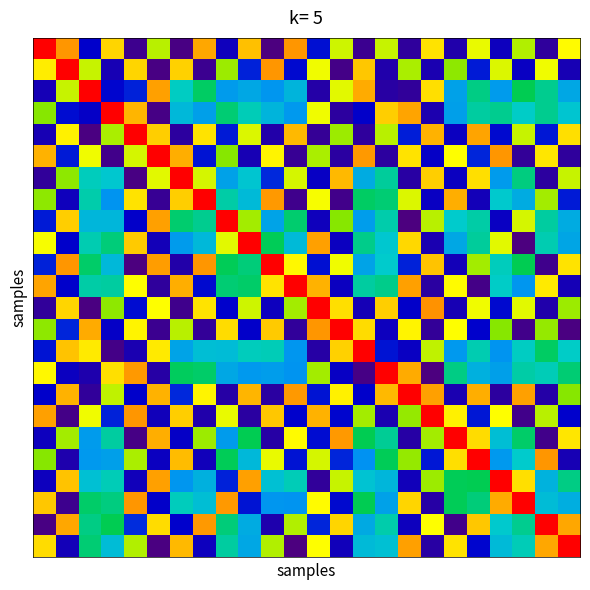

At how many categories does at least one series exceed 0?

24